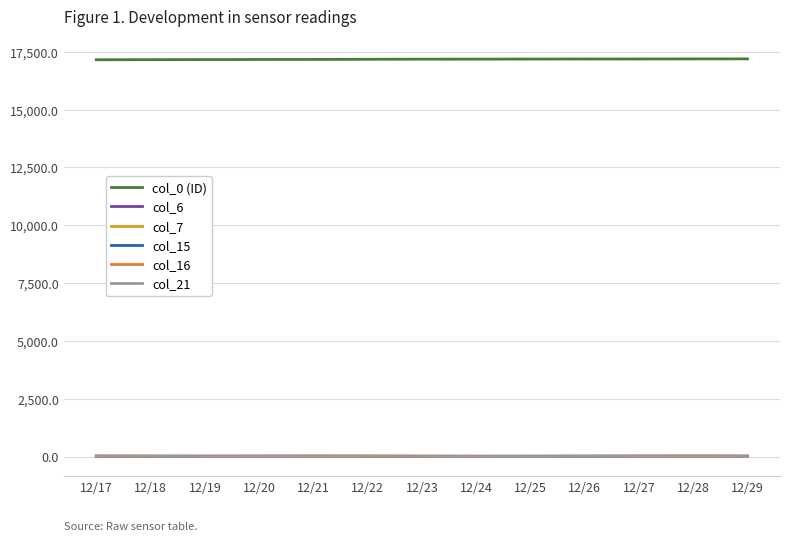

What is the greatest value displayed?

17189.0